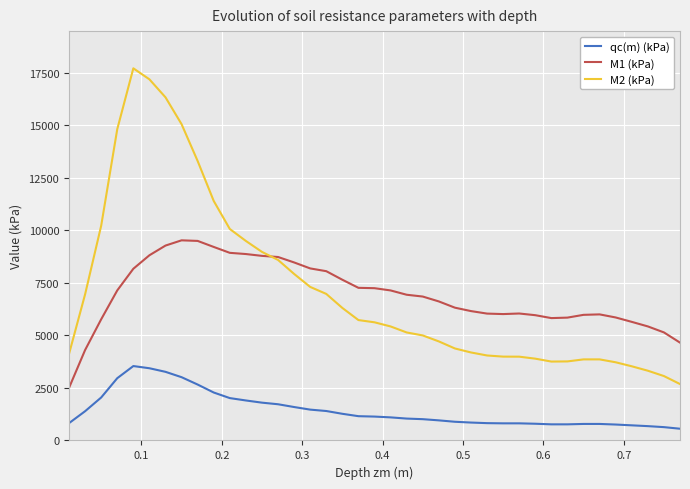

Rank the series by their maximum value, from highest to lowest.

M2 (kPa), M1 (kPa), qc(m) (kPa)